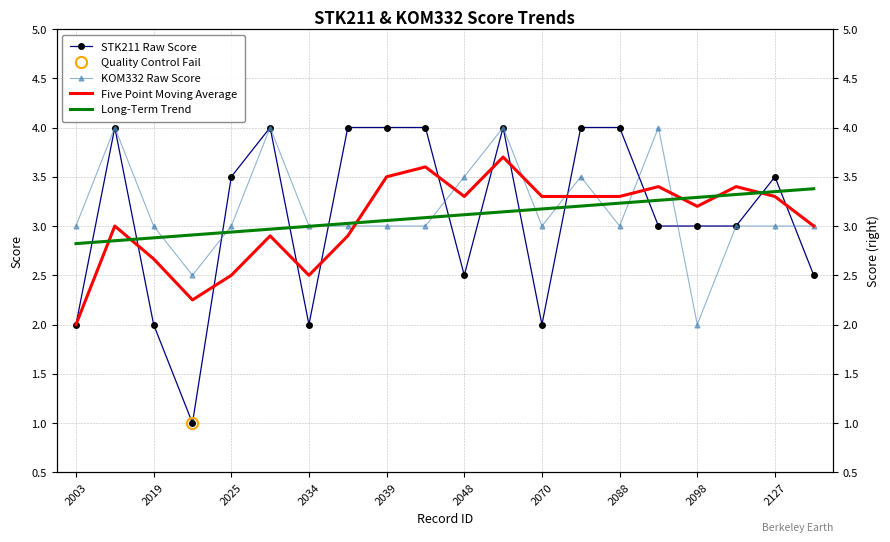

What is the difference between the Five Point Moving Average values at 2003 and 2070?

1.3